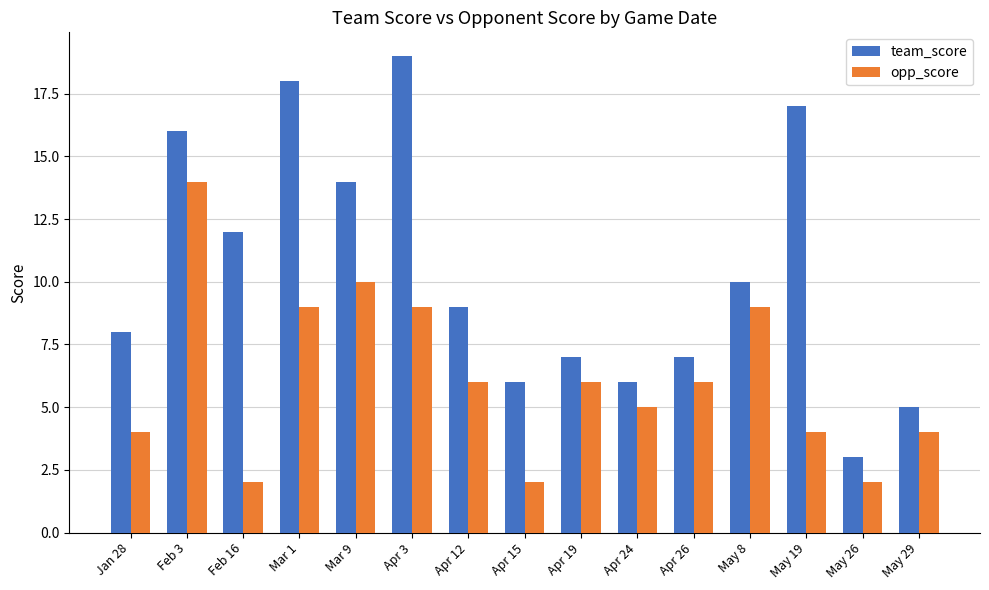

What is the difference between the maximum and minimum values in the team_score series?

16